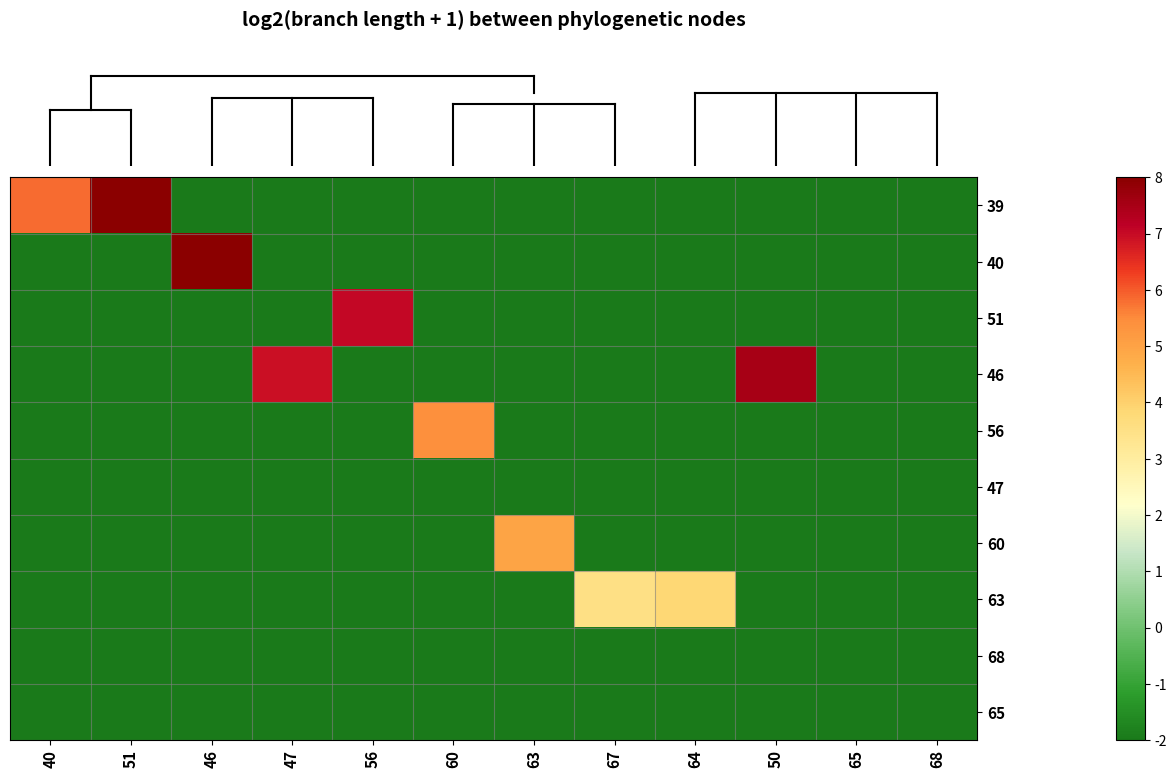

Reading left to right, list all the values displayed in this chart.

row_0: 5.8	8.0	-2.0	-2.0	-2.0	-2.0	-2.0	-2.0	-2.0	-2.0	-2.0	-2.0
row_1: -2.0	-2.0	8.0	-2.0	-2.0	-2.0	-2.0	-2.0	-2.0	-2.0	-2.0	-2.0
row_2: -2.0	-2.0	-2.0	-2.0	7.1	-2.0	-2.0	-2.0	-2.0	-2.0	-2.0	-2.0
row_3: -2.0	-2.0	-2.0	6.9	-2.0	-2.0	-2.0	-2.0	-2.0	7.5	-2.0	-2.0
row_4: -2.0	-2.0	-2.0	-2.0	-2.0	5.4	-2.0	-2.0	-2.0	-2.0	-2.0	-2.0
row_5: -2.0	-2.0	-2.0	-2.0	-2.0	-2.0	-2.0	-2.0	-2.0	-2.0	-2.0	-2.0
row_6: -2.0	-2.0	-2.0	-2.0	-2.0	-2.0	5.0	-2.0	-2.0	-2.0	-2.0	-2.0
row_7: -2.0	-2.0	-2.0	-2.0	-2.0	-2.0	-2.0	3.5	3.8	-2.0	-2.0	-2.0
row_8: -2.0	-2.0	-2.0	-2.0	-2.0	-2.0	-2.0	-2.0	-2.0	-2.0	-2.0	-2.0
row_9: -2.0	-2.0	-2.0	-2.0	-2.0	-2.0	-2.0	-2.0	-2.0	-2.0	-2.0	-2.0